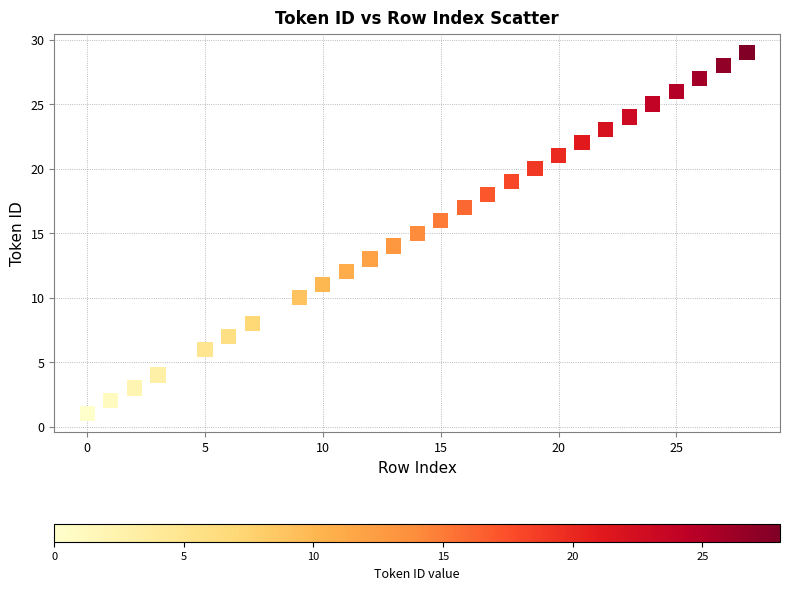

What is the range of Y values (max minus min)?

28